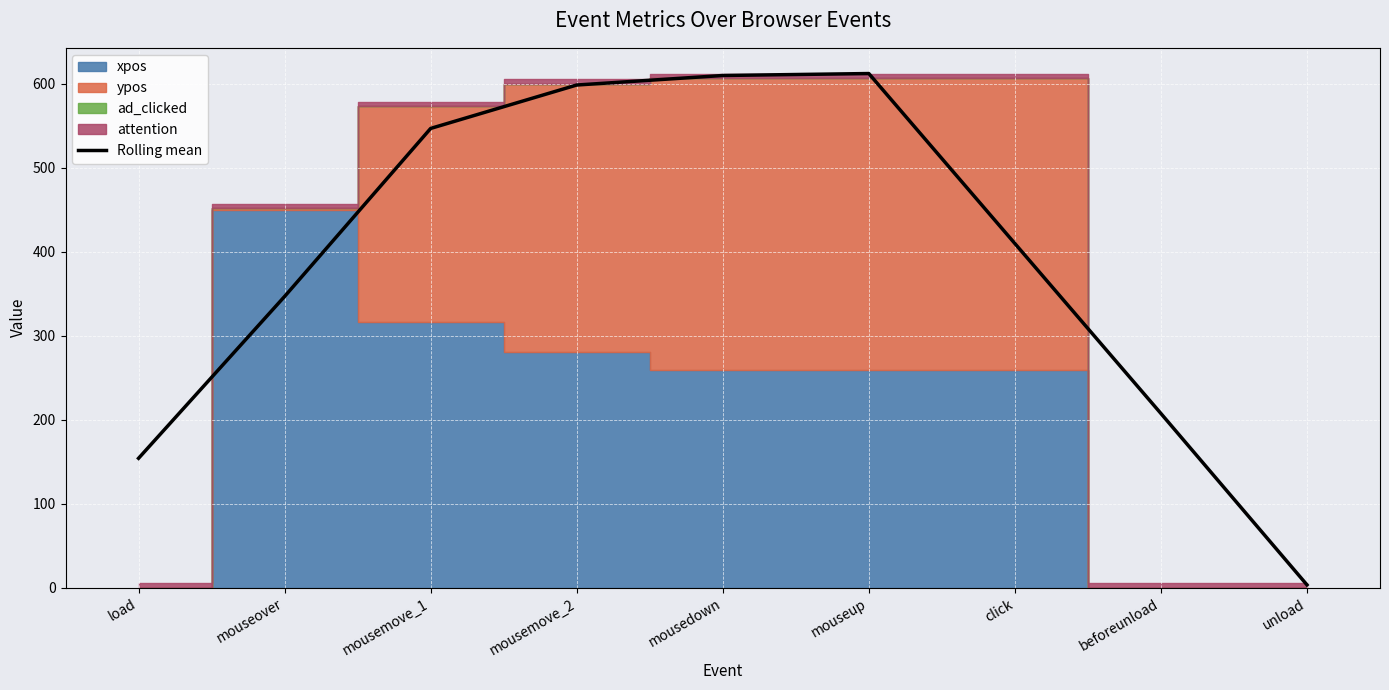

The chart shows a value of 546.7 at mousemove_1. True or false?

True